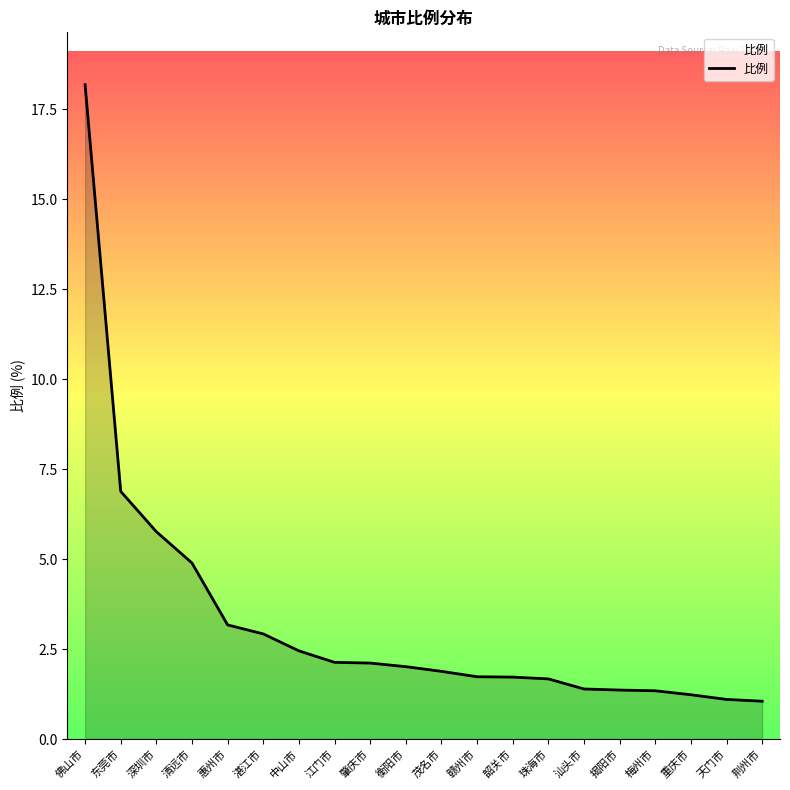

What is the difference between the values at 天门市 and 东莞市?

5.8